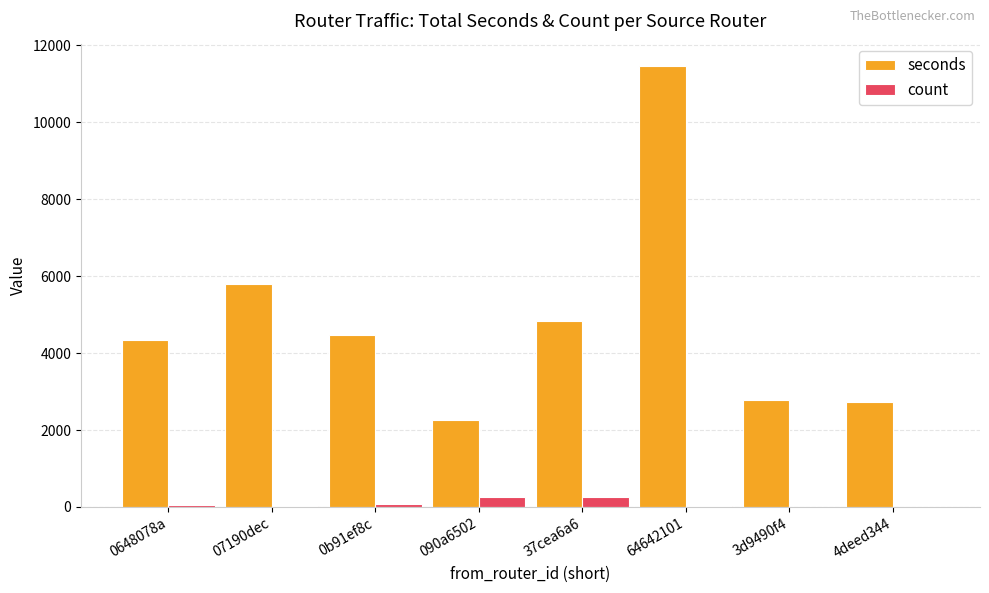

Which category has the highest value across all series?

64642101